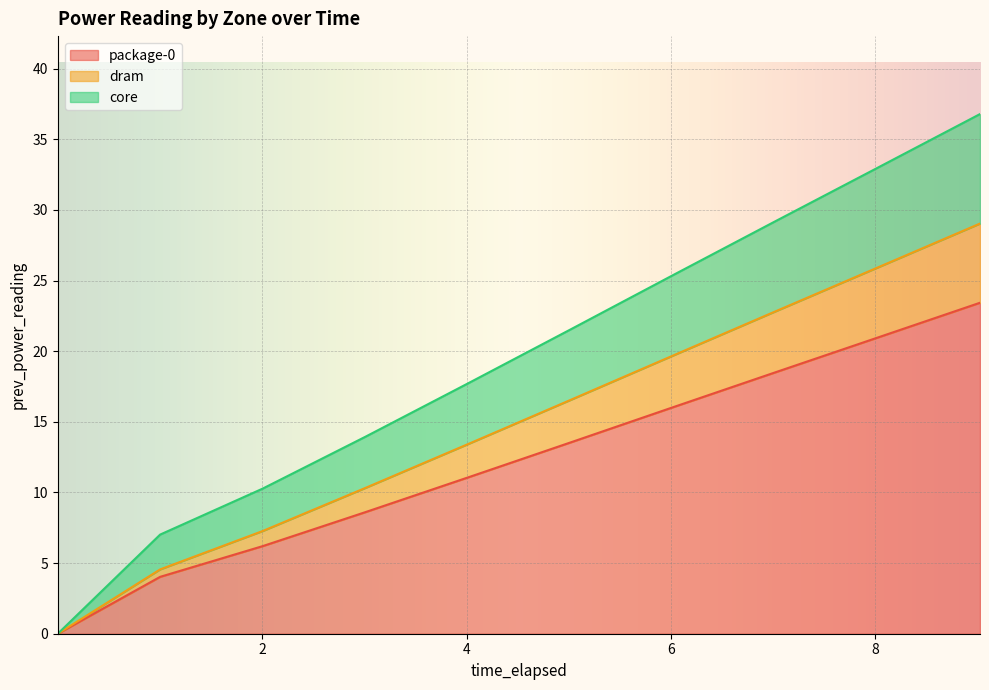

Rank the categories by dram value from lowest to highest.

0.000543441, 1.001878127, 2.004498084, 3.007058632, 4.009883027, 5.012489031, 6.014954584, 7.018277777, 8.020796163, 9.023407702